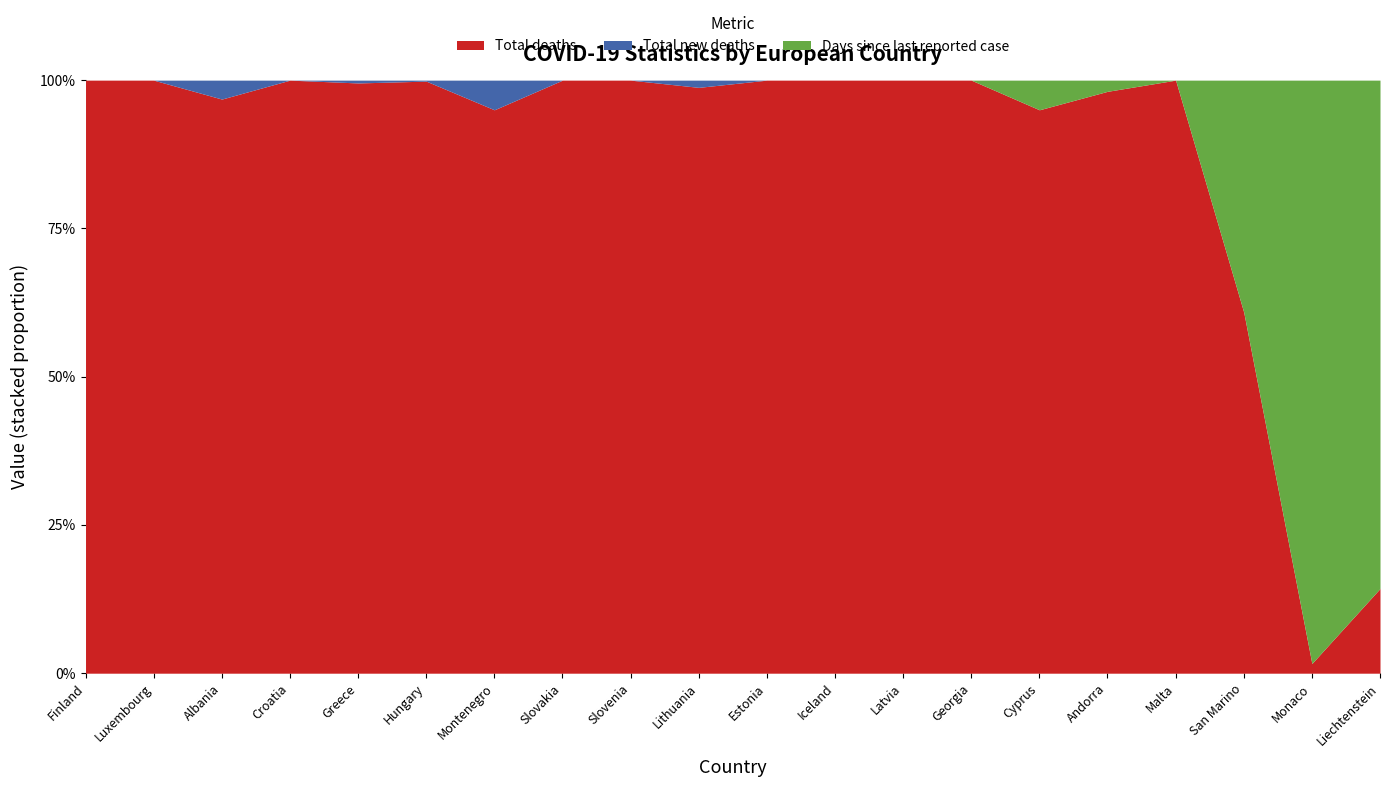

How many interior local peaks does the Days since last reported case series have?

1